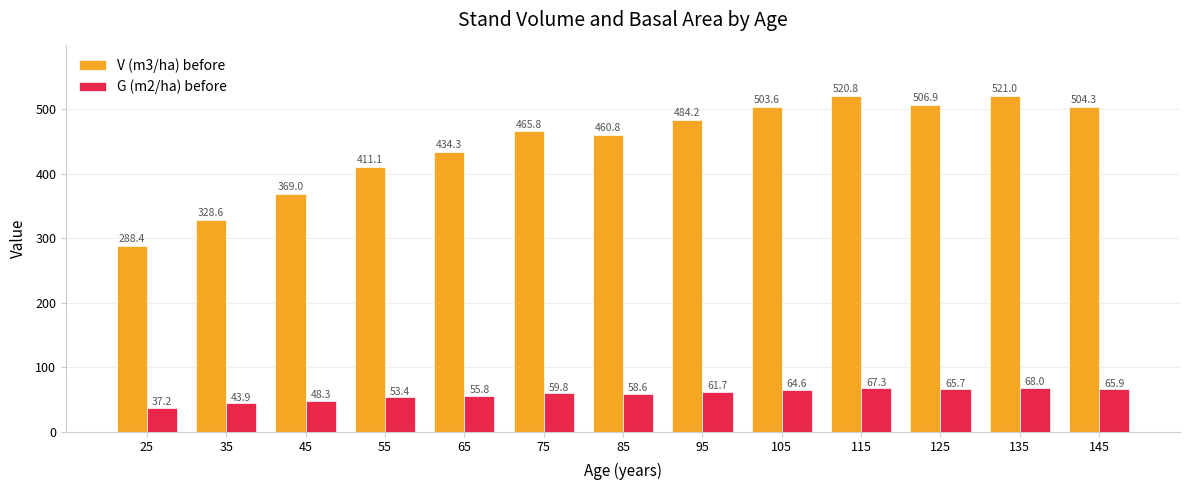

The value of G (m2/ha) before at 115 is 67.3. True or false?

True